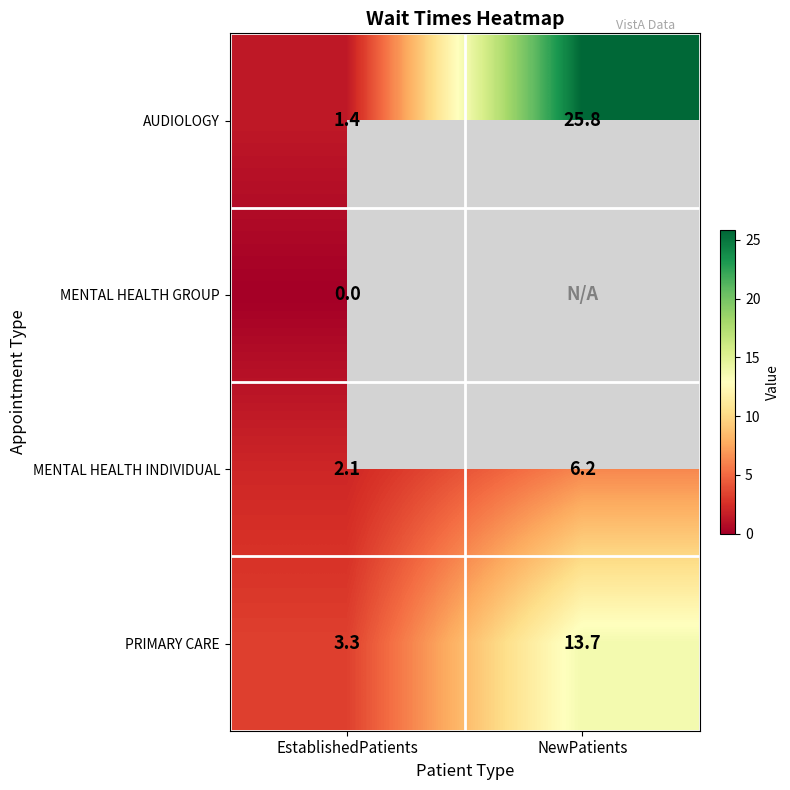

List the labels in order of MENTAL HEALTH INDIVIDUAL value, largest first.

NewPatients, EstablishedPatients